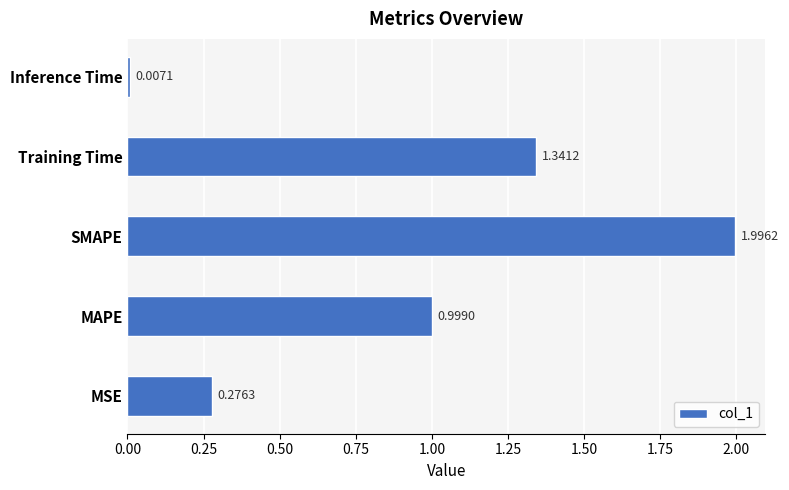

What is the difference between the second highest and second lowest values?

1.1